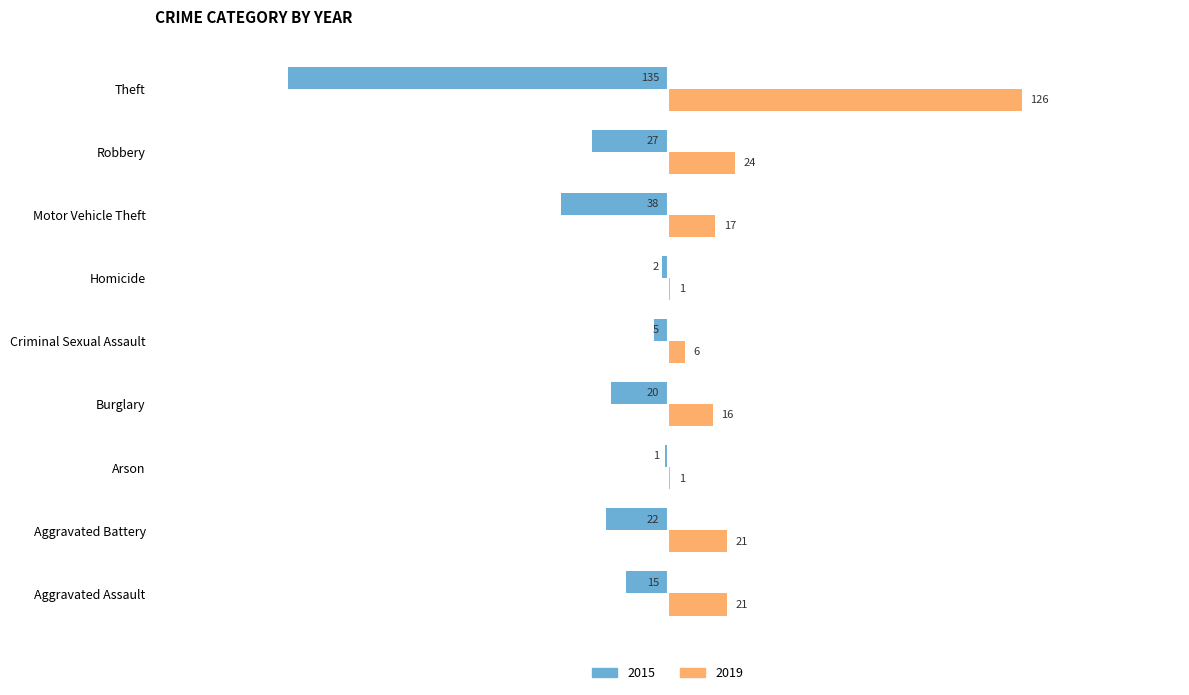

What is the total value across all series at Theft?

-9